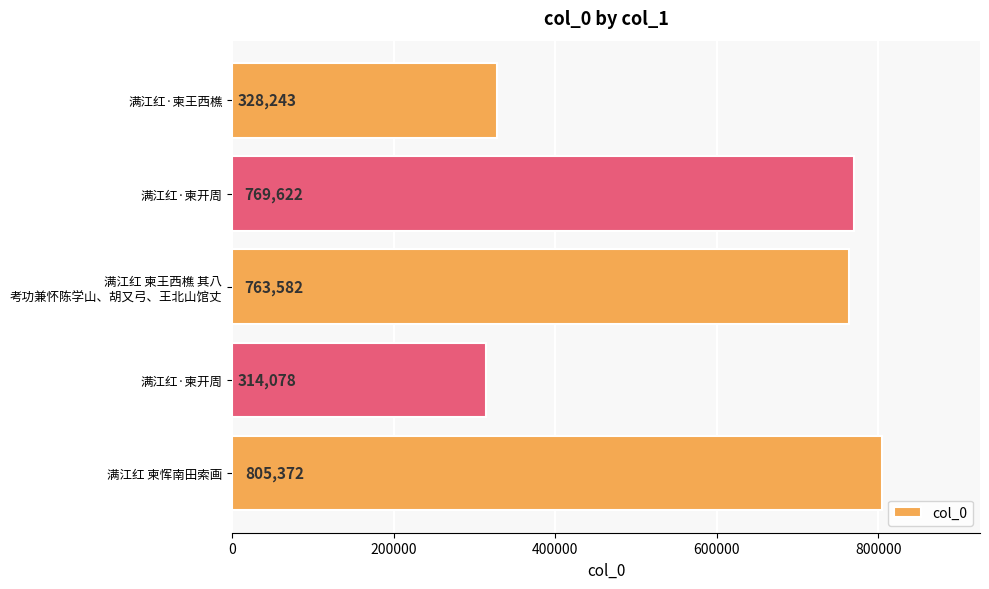

How many data points does each series have?

5